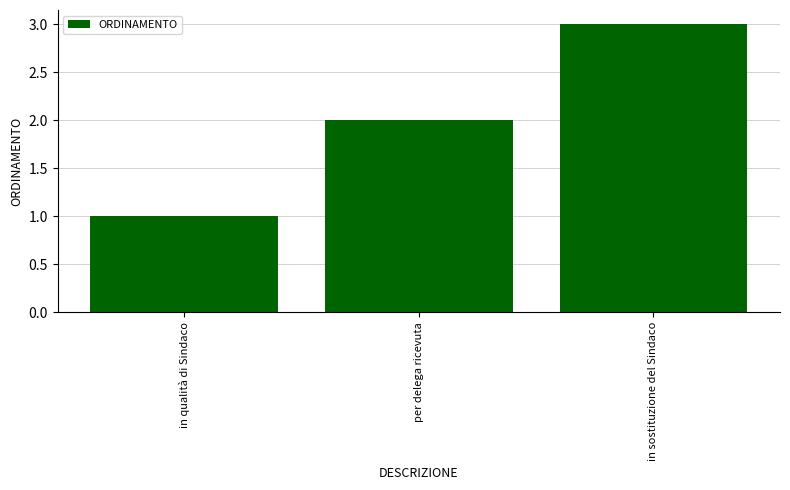

What is the sum of the values at per delega ricevuta and in qualità di Sindaco?

3